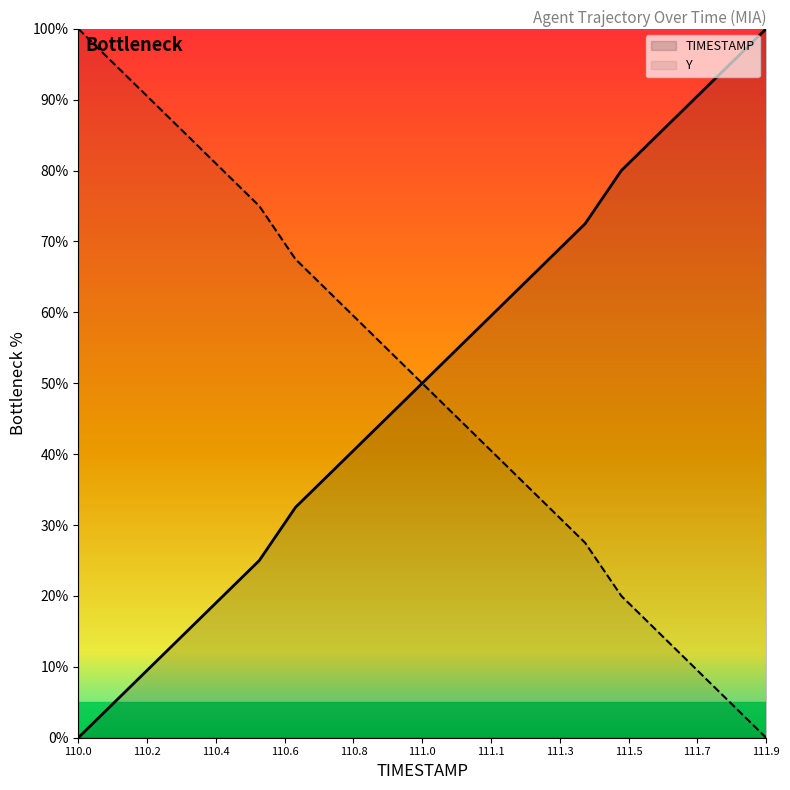

What is the label of the 11th point from the right?

110.9